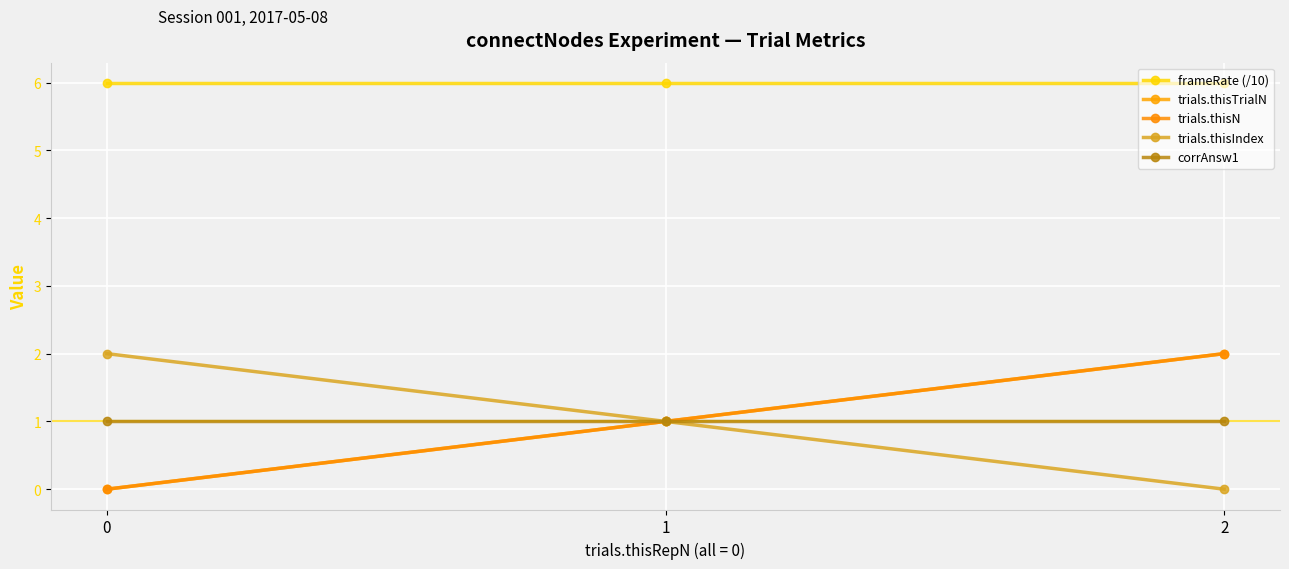

Does the chart have visible grid lines?

Yes